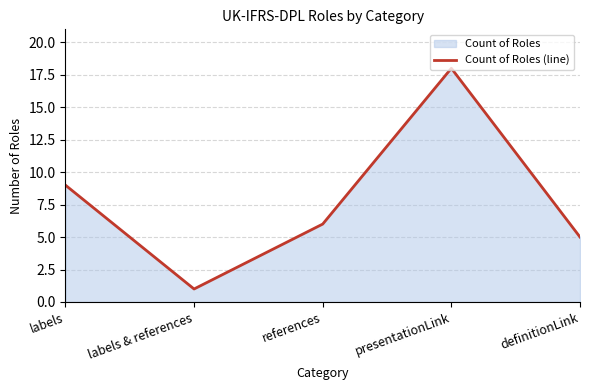

Is it true that the value at references is 6?

True